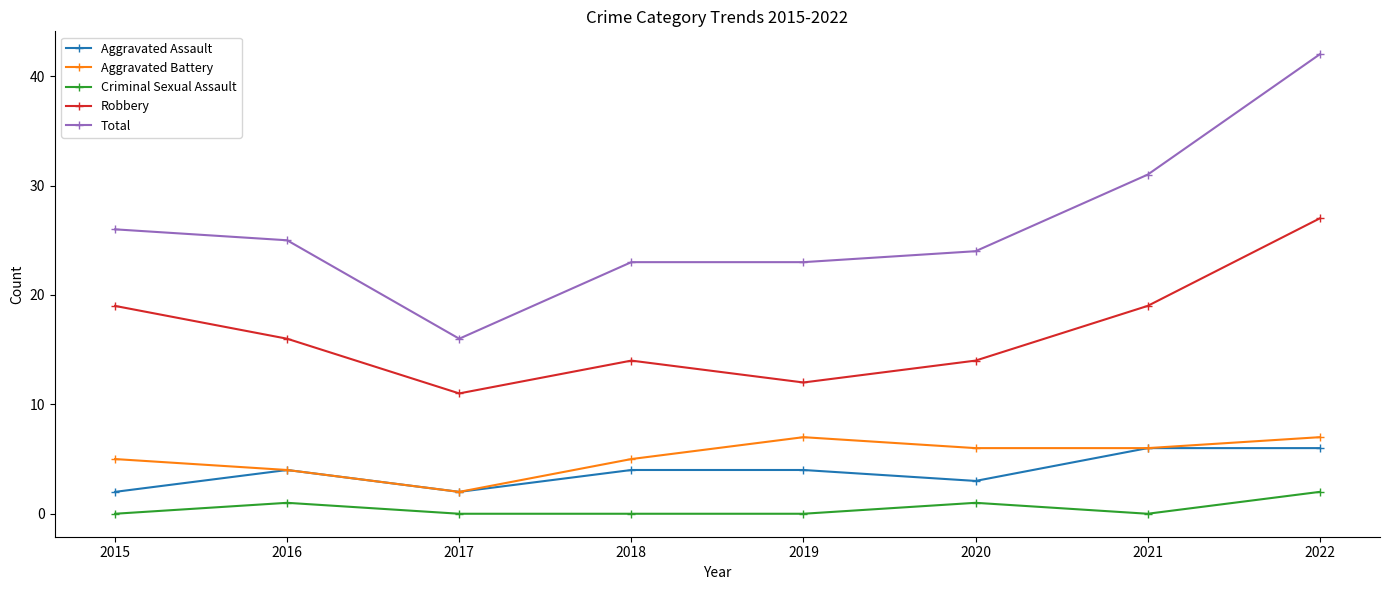

At which category does Aggravated Assault reach its first local peak?

2016